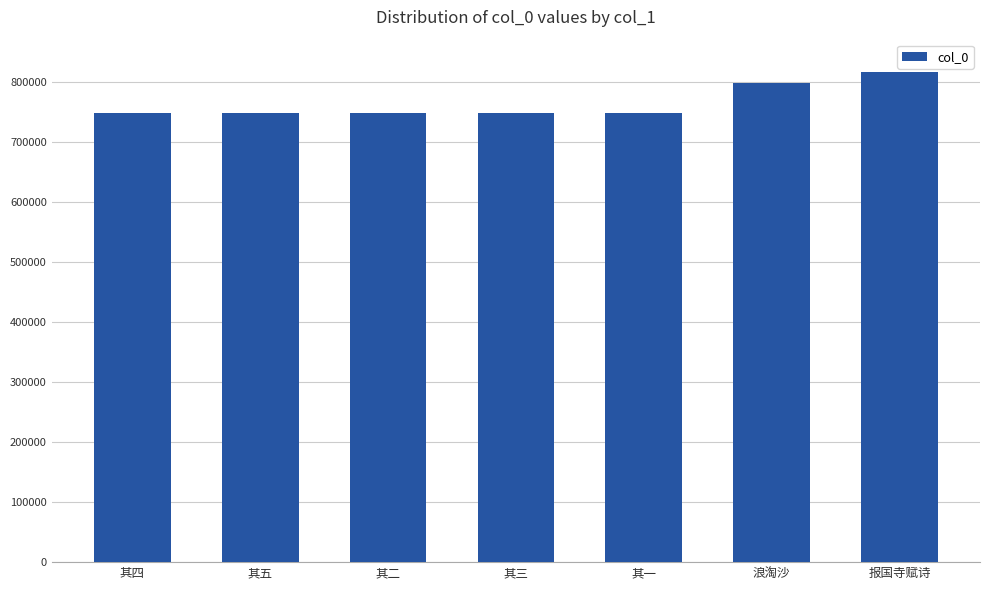

The chart shows a value of 1044317 at 其二. True or false?

False